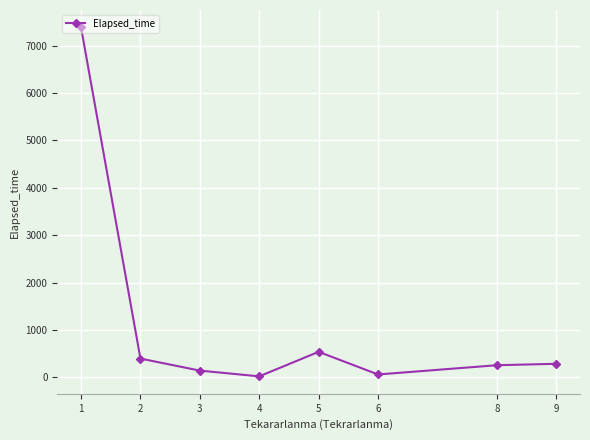

How many series are shown in this chart?

1